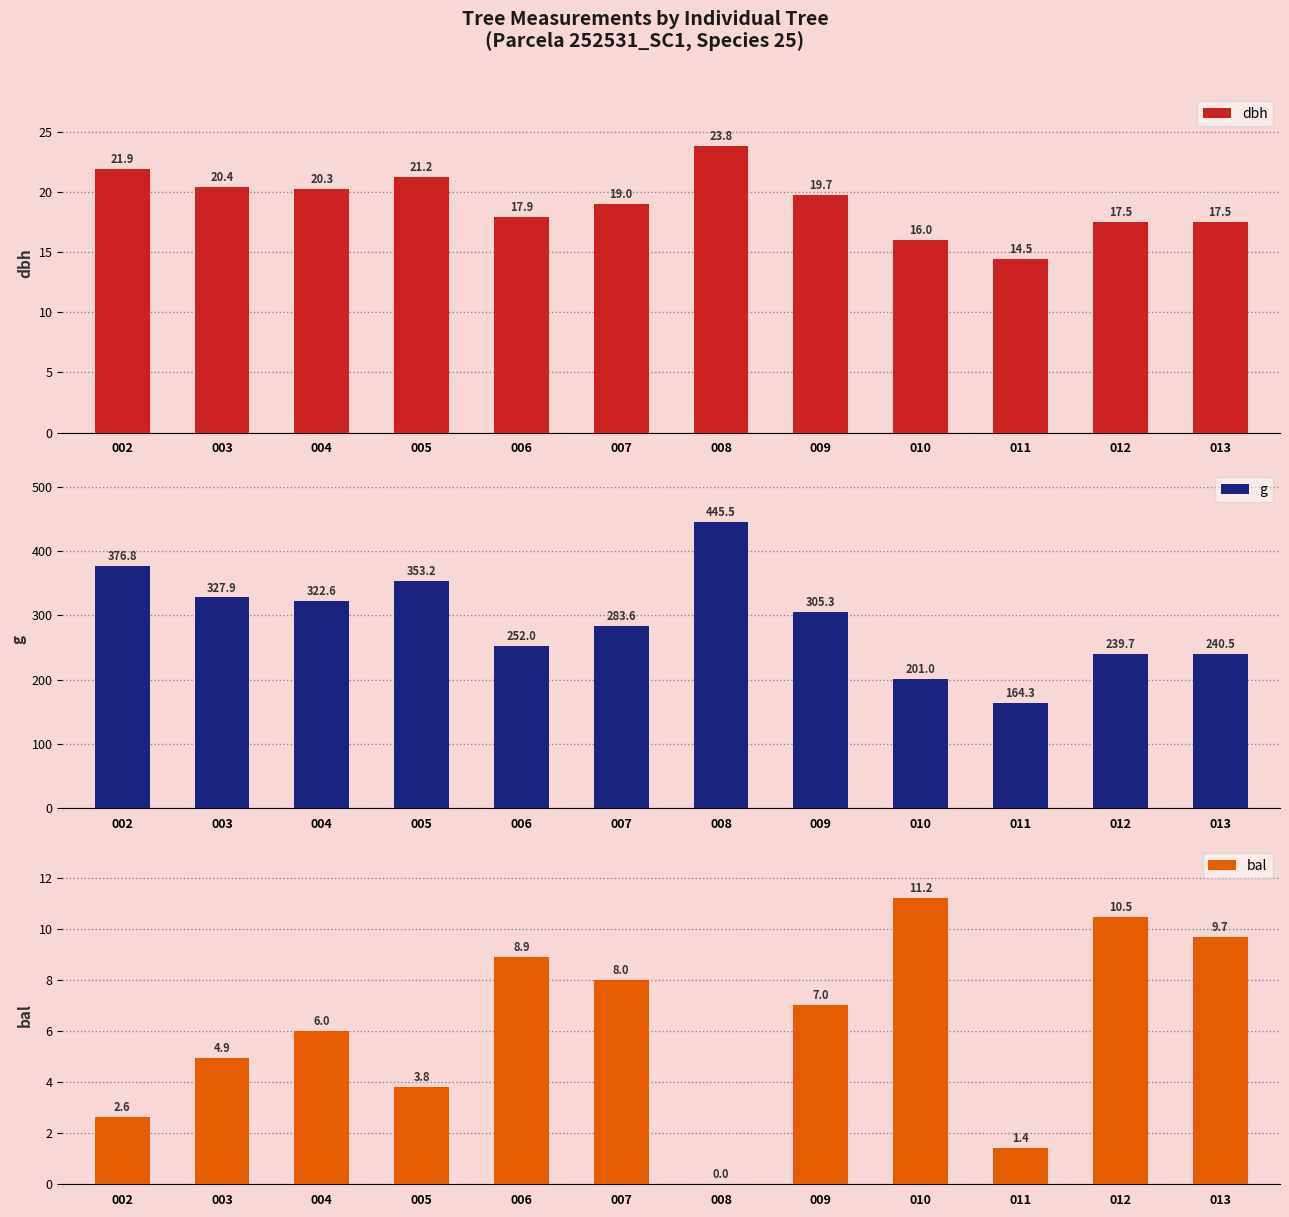

How many bars are there in total?

36